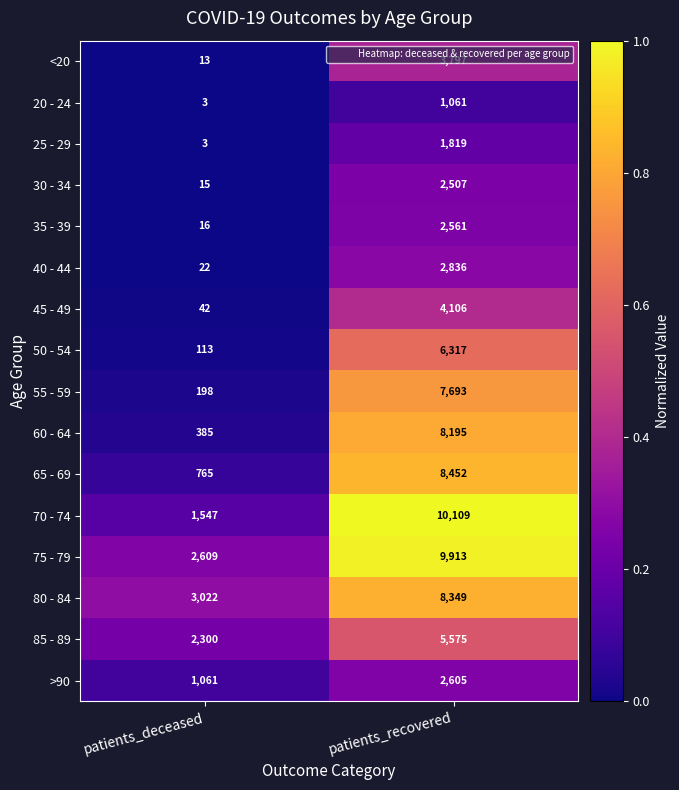

Is it true that 40 - 44 equals 1634 at patients_recovered?

False